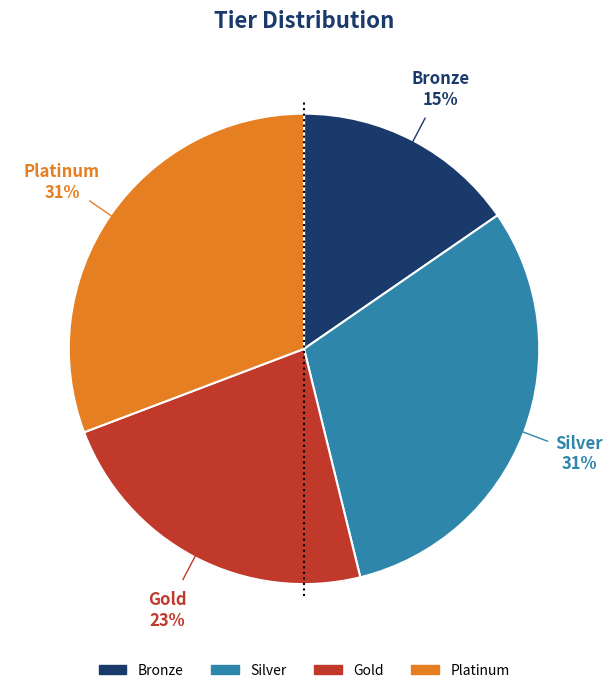

Is there any slice that represents more than half of the pie?

No